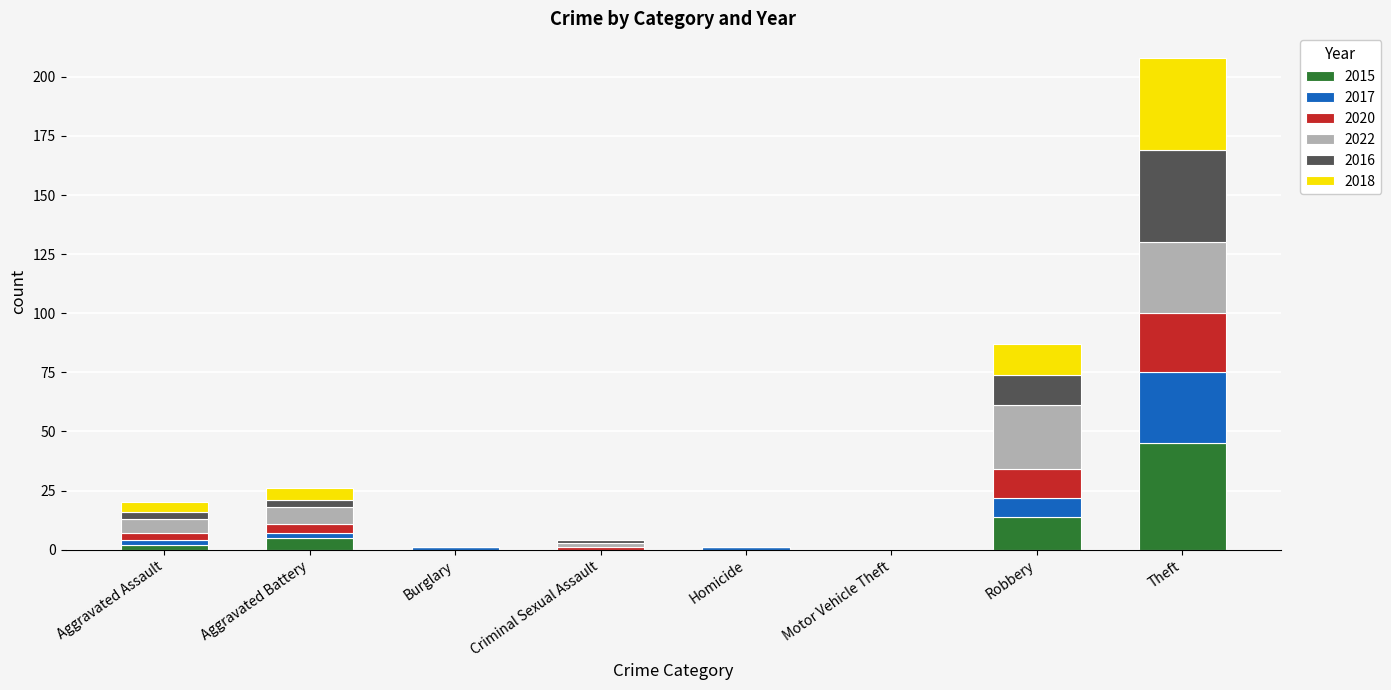

How many data points does each series have?

8